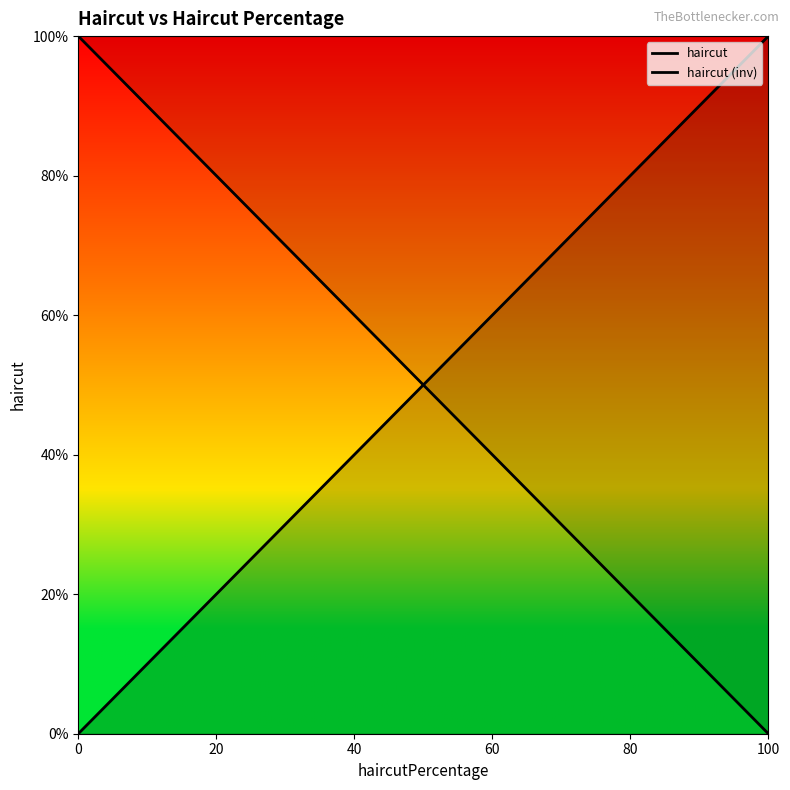

True or false: haircut (inv) has more than 1 interior local peaks.

False